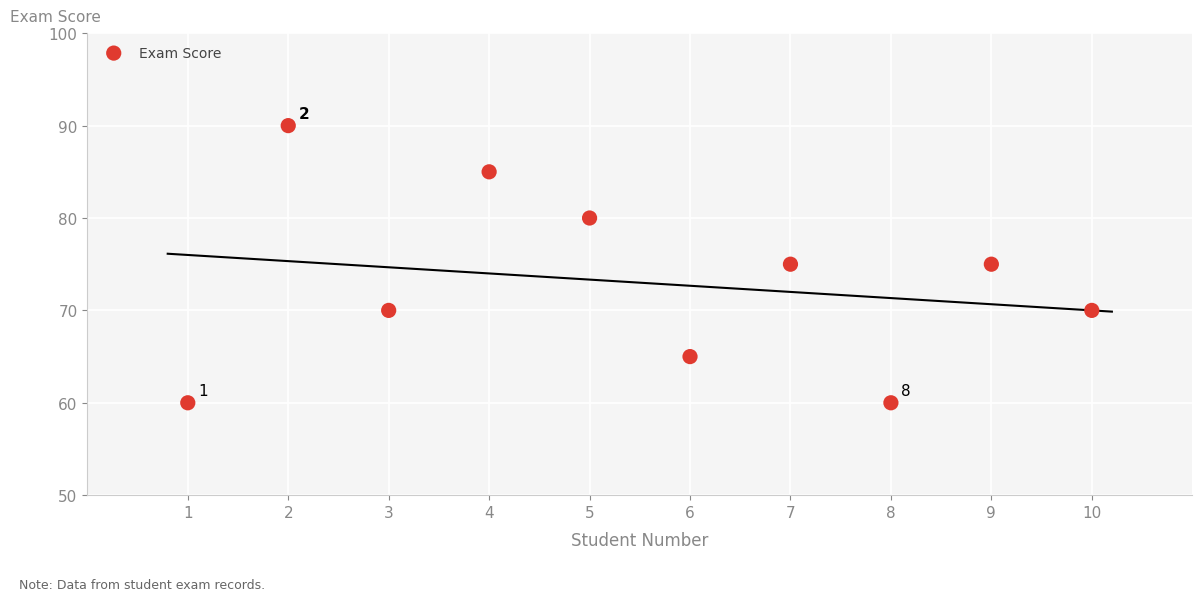

What is the average Y value?

73